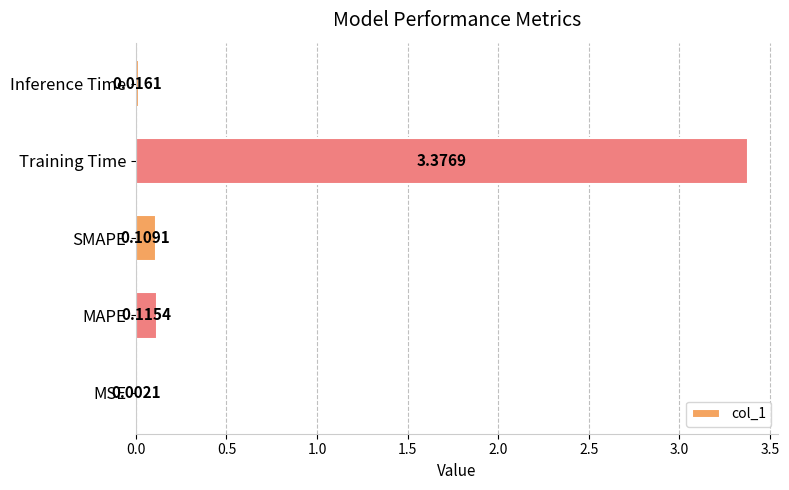

Between MSE and MAPE, which is larger?

MAPE